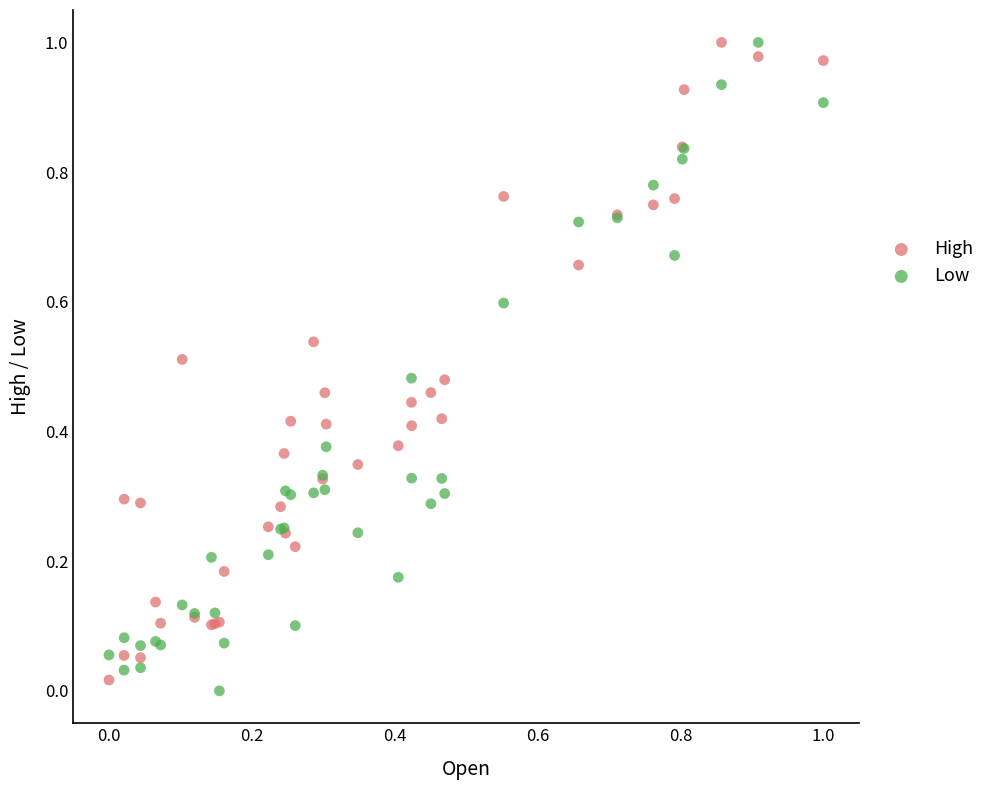

Which series contains the lowest Y value?

Low